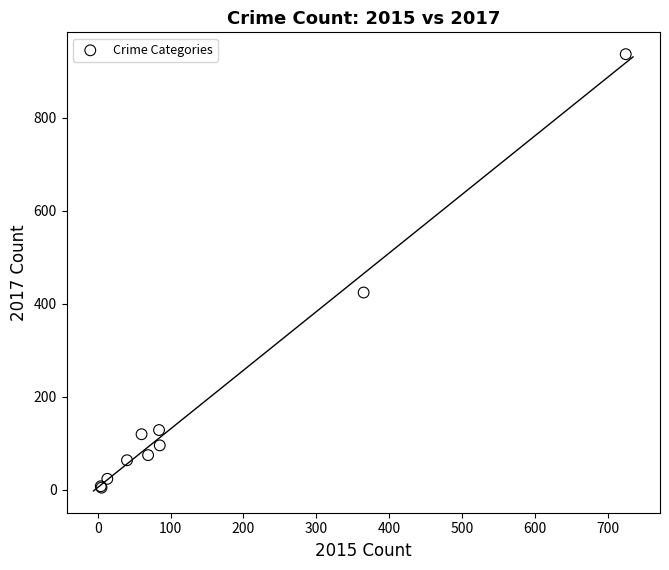

What Y value in the scatter plot is closest to 470?

424